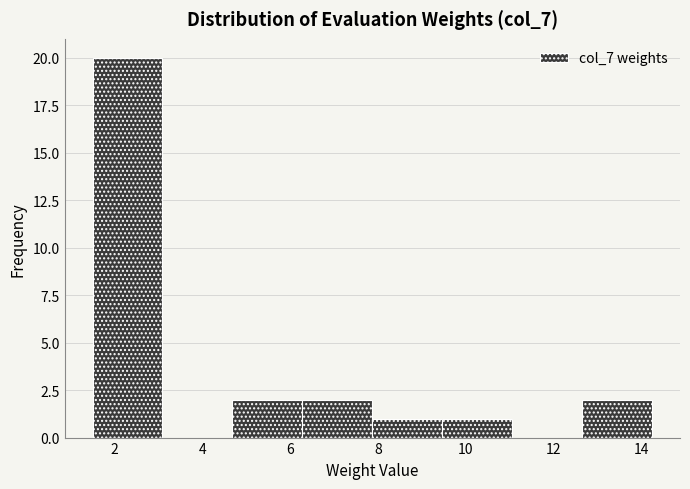

Reading left to right, transcribe this chart: for each bar, give the range it covers on the x-axis and its height. Neither the bar edges nor the heights are printed on the chart, so give them approximately, as read against the axes.

1.6 to 3.0: 20
3.0 to 4.6: 0
4.6 to 6.2: 2
6.2 to 7.8: 2
7.8 to 9.4: 1
9.4 to 11.0: 1
11.0 to 12.6: 0
12.6 to 14.2: 2